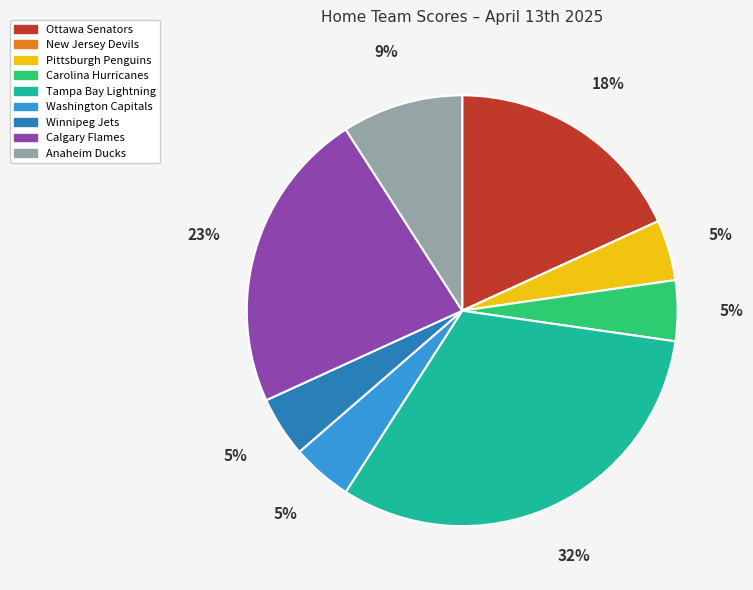

Is the sum of Anaheim Ducks and Pittsburgh Penguins greater than half?

No